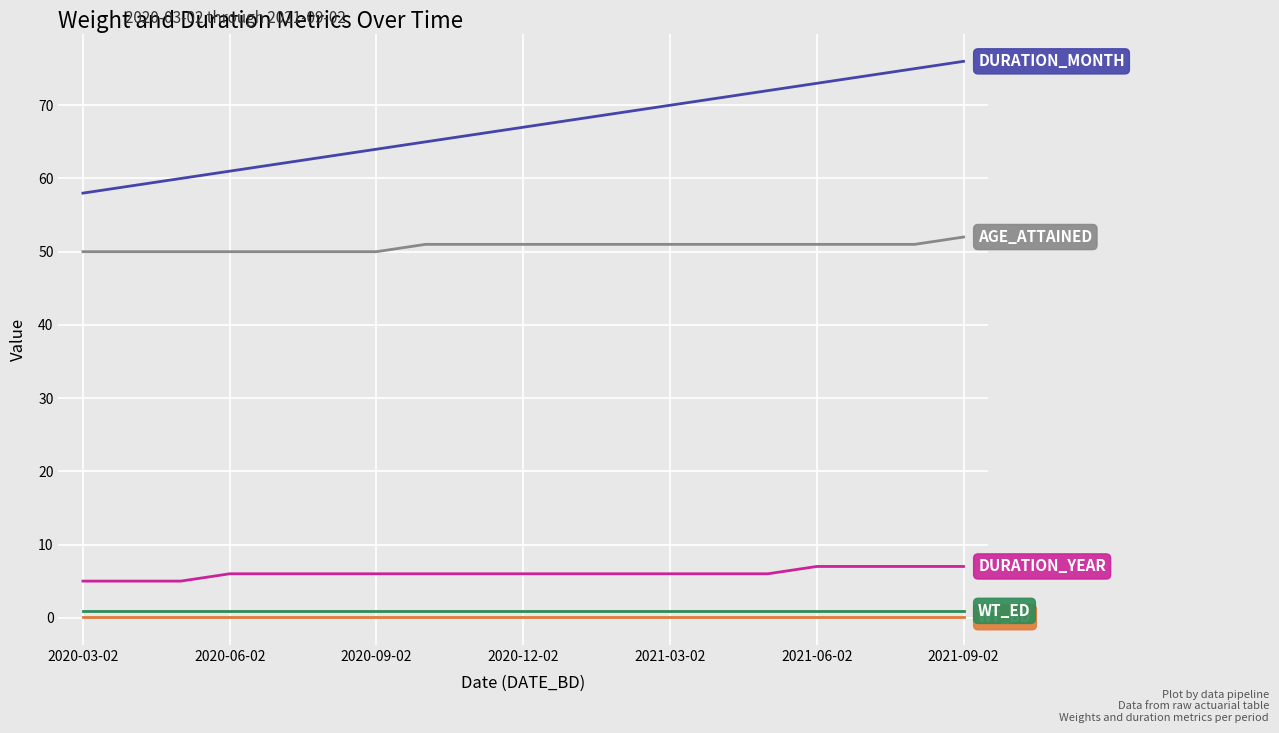

What is the greatest value displayed?

76.0